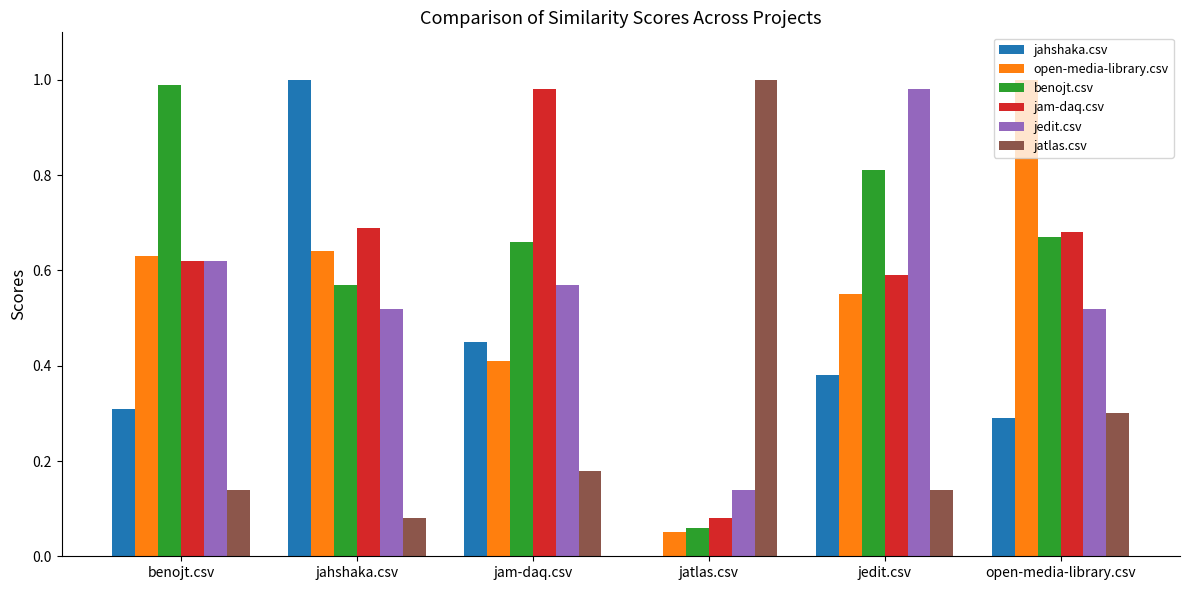

Which series changed the most between jam-daq.csv and open-media-library.csv?

open-media-library.csv